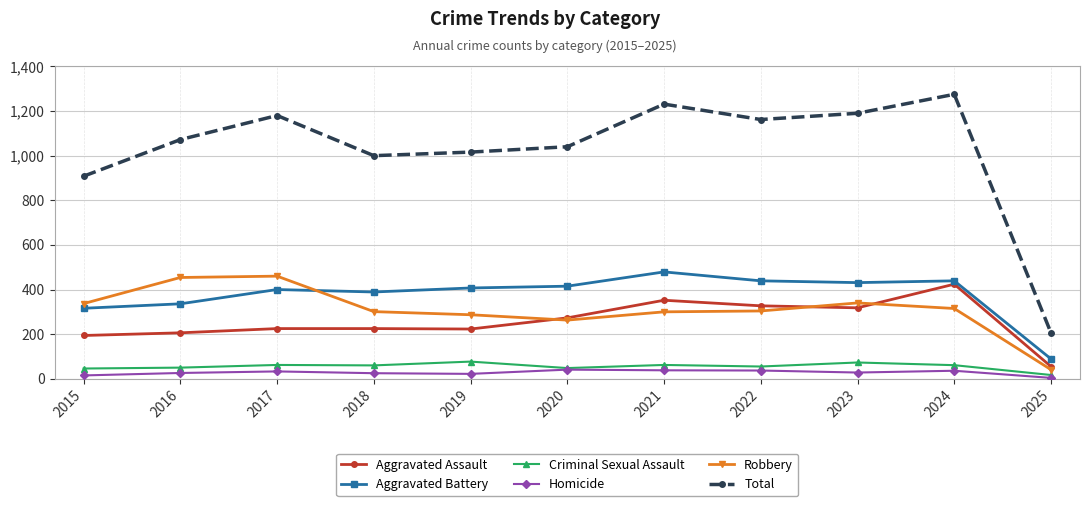

Which series changed the most between 2017 and 2018?

Total